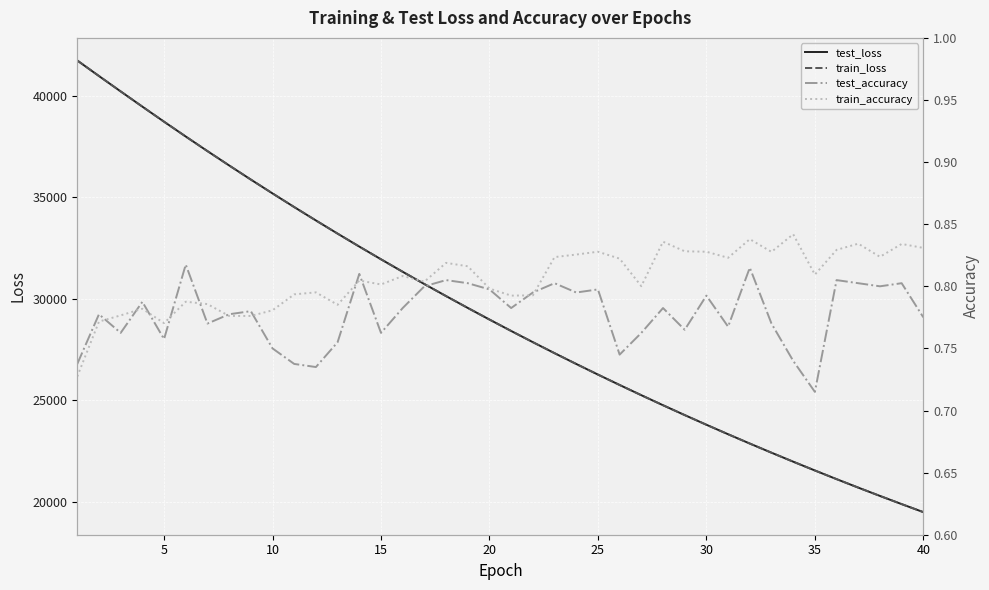

Does the chart display data point markers on the line(s)?

No